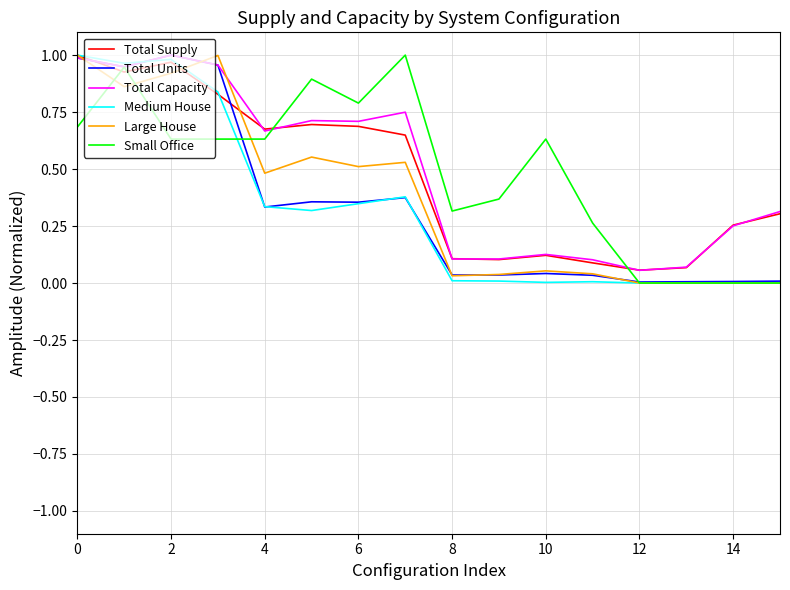

At which label is Small Office closest to 0?

12